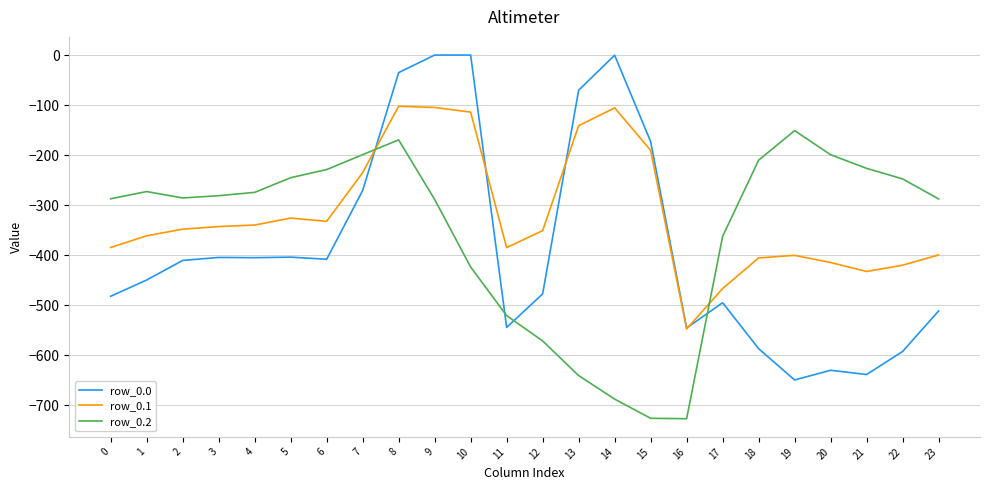

The value of row_0.2 at 10 is -285.2. True or false?

False